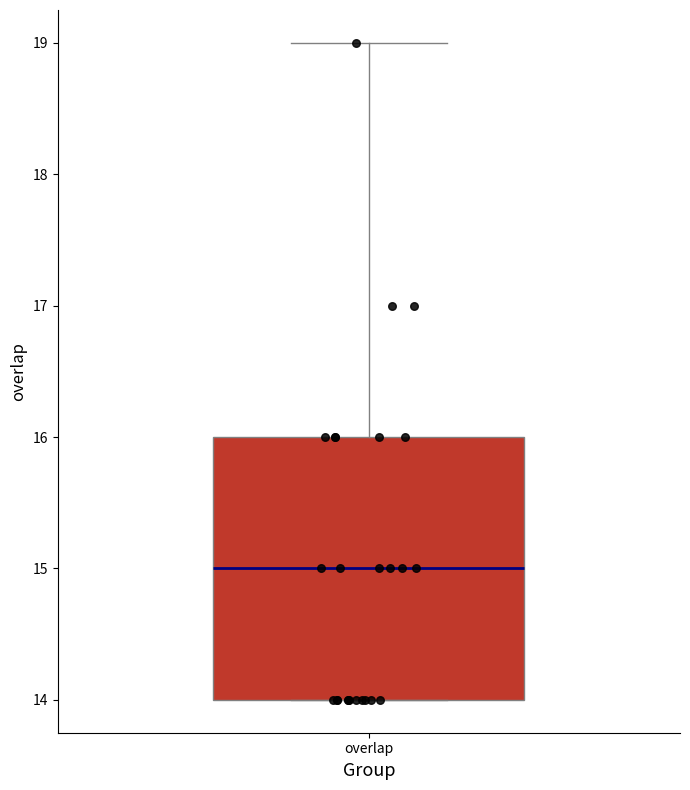

Transcribe this box plot: give where the median line is, the range the box spans, and where the two whiskers end, as read against the y-axis. The values are not printed on the chart, so give them approximately, as read against the axis.

median 15, box 14 to 16, whiskers 14 to 19